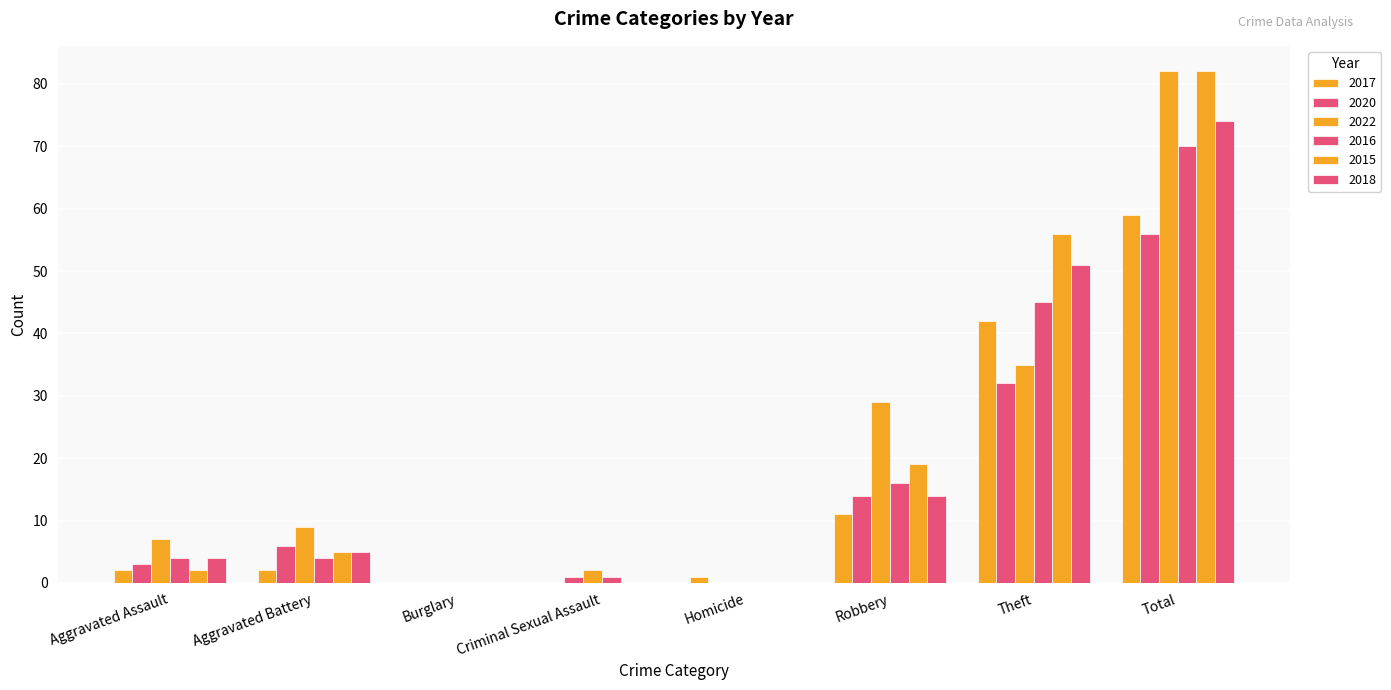

What is the difference between the highest and lowest values at Criminal Sexual Assault?

2